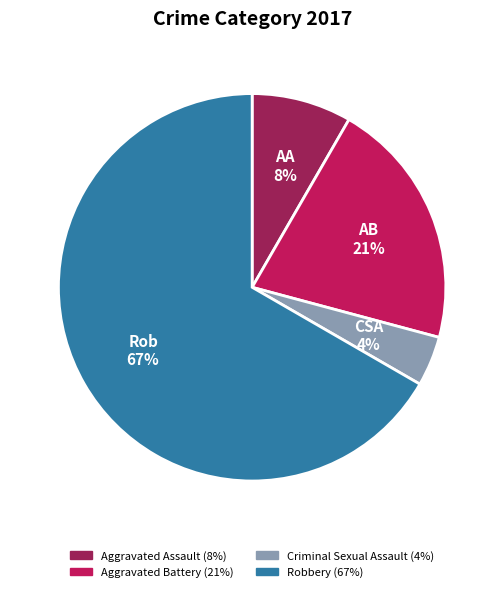

Which has a higher value, Robbery or Aggravated Assault?

Robbery